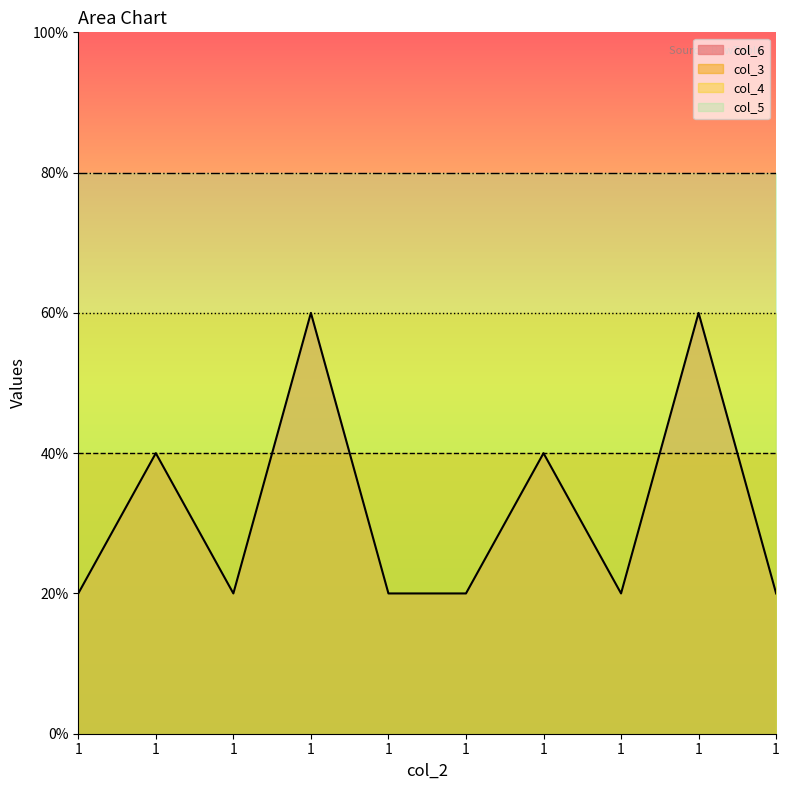

At 1, list the series in order from largest to smallest.

col_5, col_4, col_3, col_6